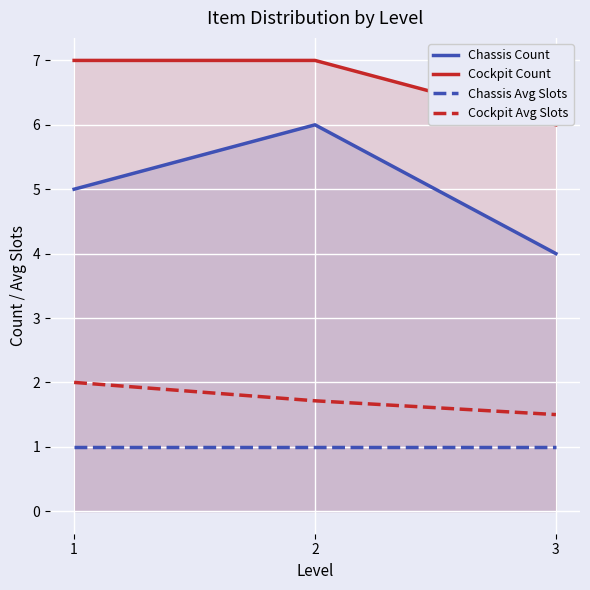

What is the difference between the highest and lowest values at 3?

5.0